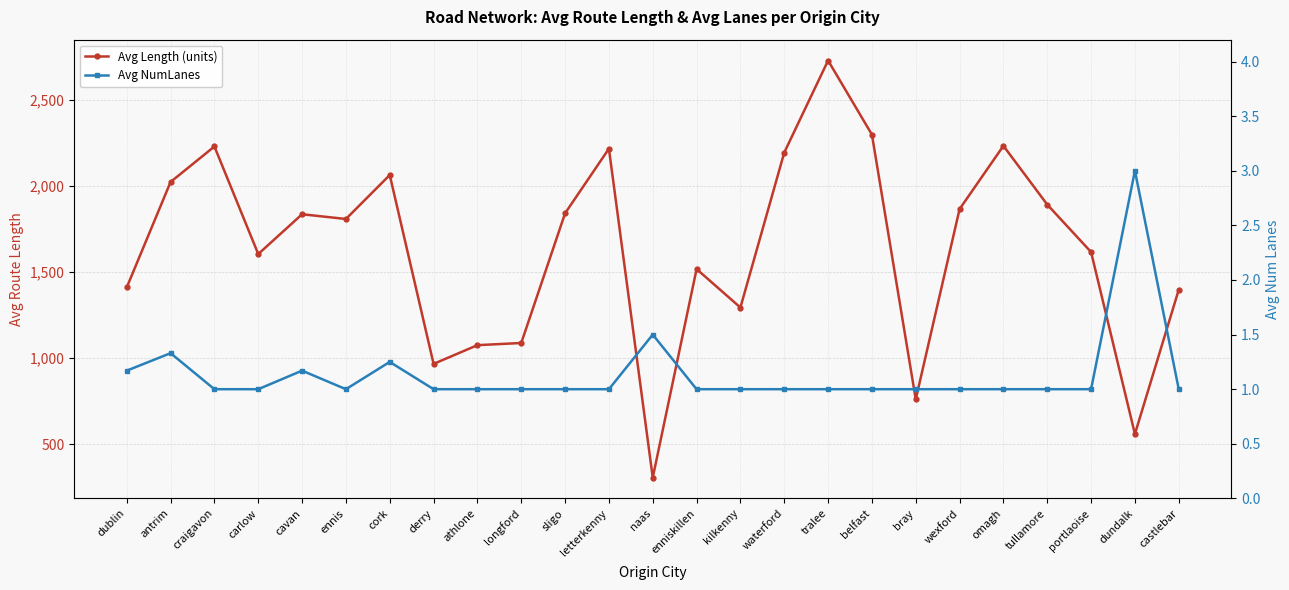

What is the label of the 23rd point from the left?

portlaoise